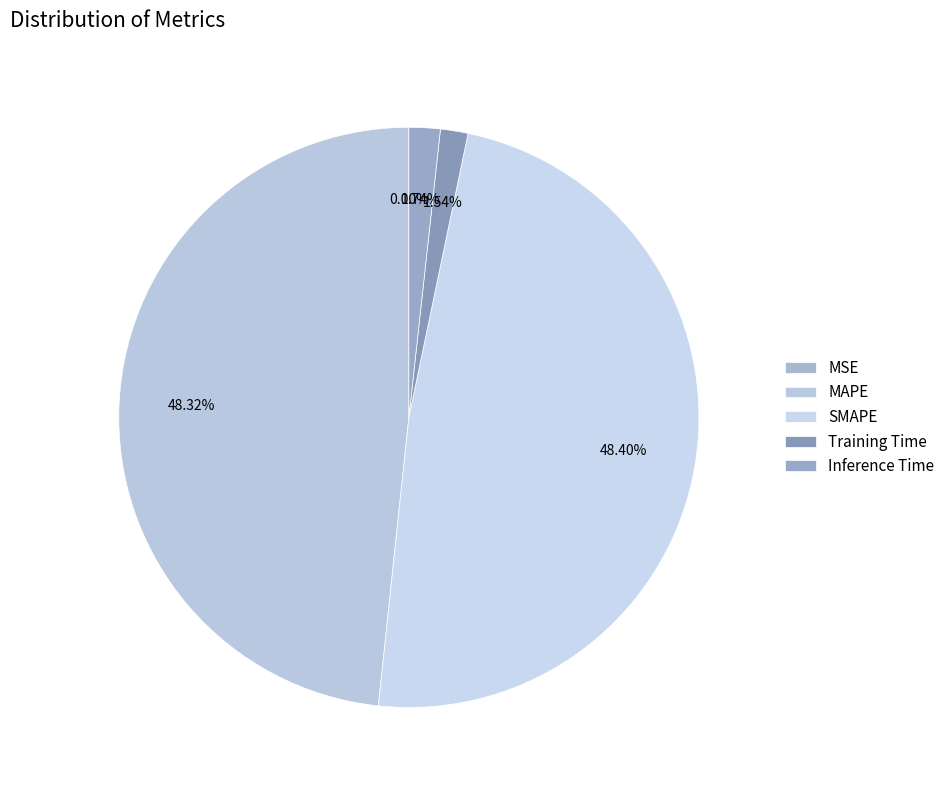

What percentage is the Training Time slice, to the nearest percent?

2%